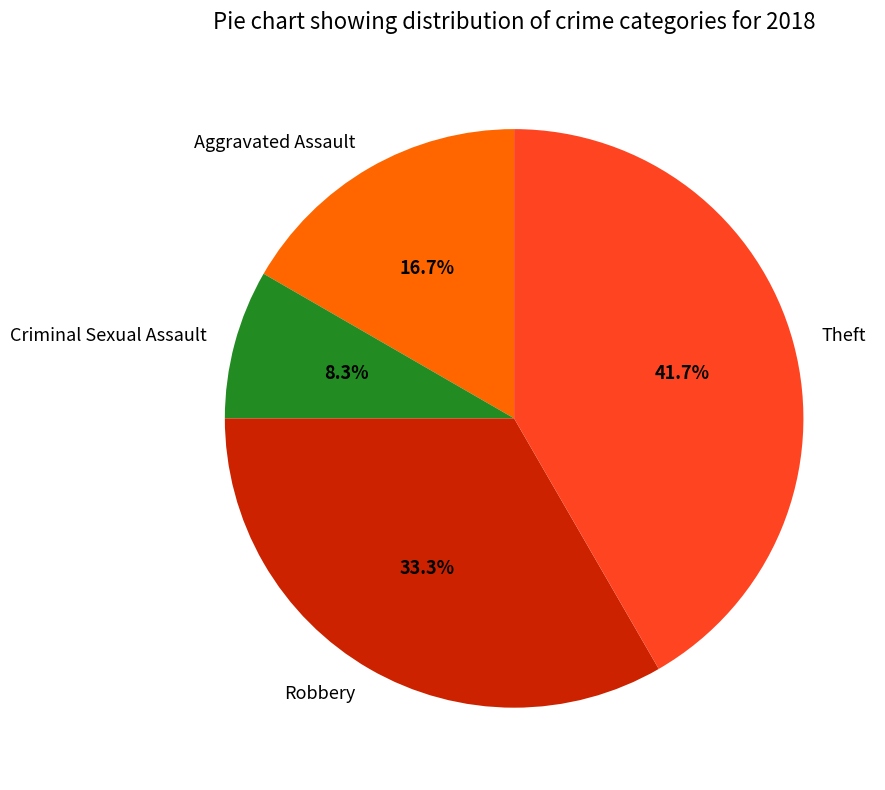

Which category has the biggest portion of the pie?

Theft